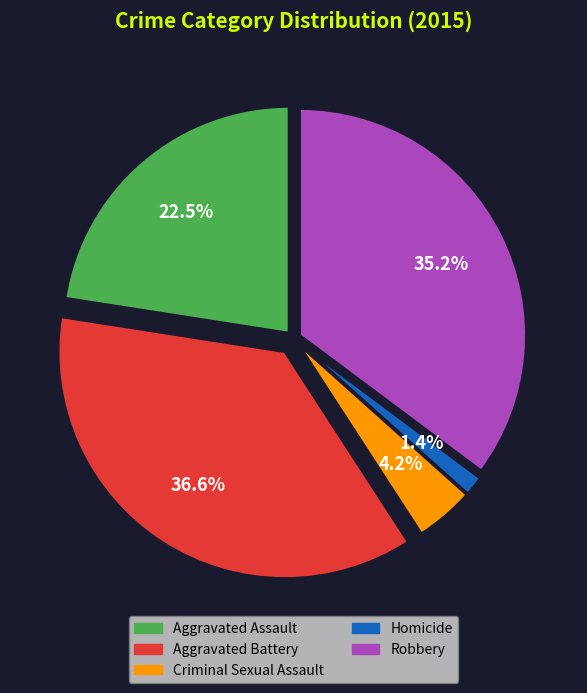

Rank the categories by value from highest to lowest.

Aggravated Battery, Robbery, Aggravated Assault, Criminal Sexual Assault, Homicide